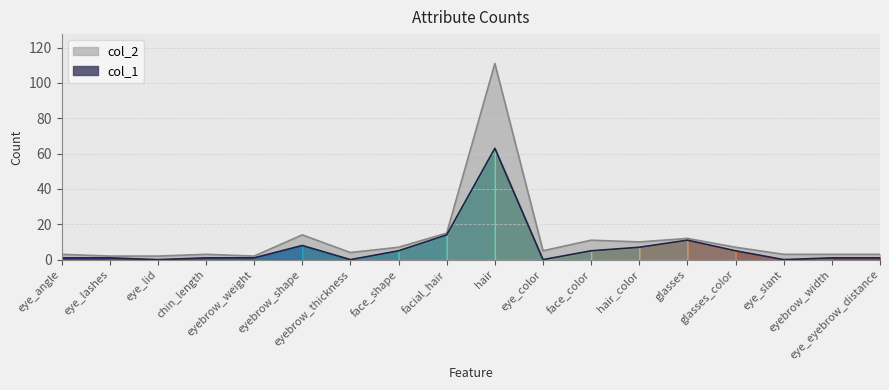

What is the label of the 1st point from the left?

eye_angle